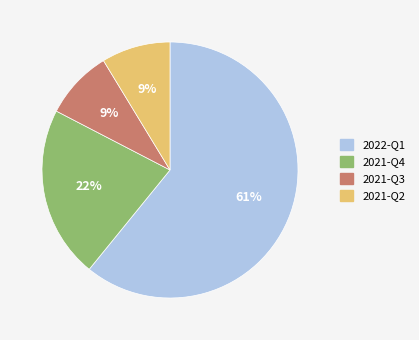

Which category has the biggest portion of the pie?

2022-Q1